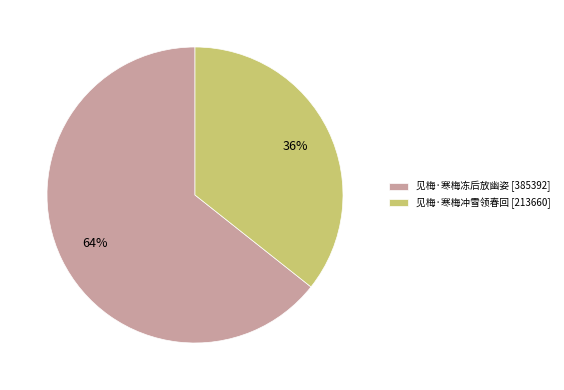

How many segments does this pie chart have?

2